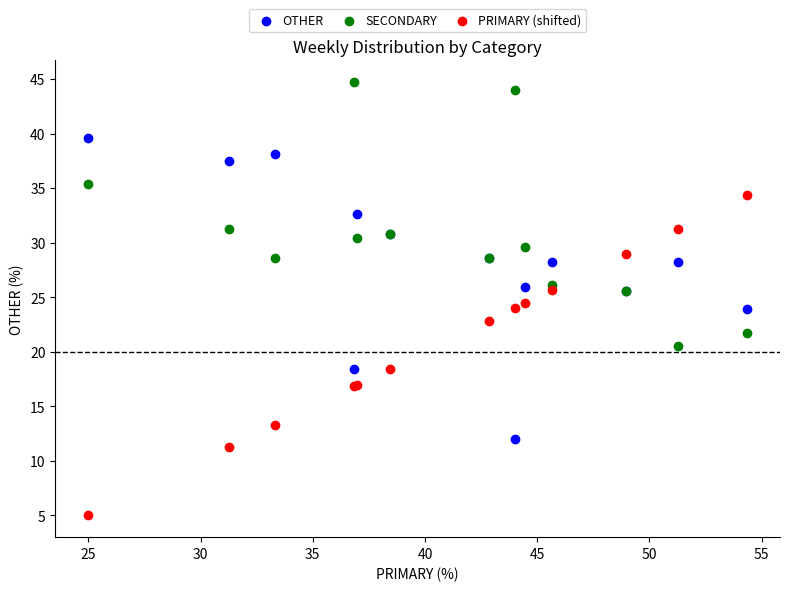

Which series reaches the maximum Y coordinate?

SECONDARY